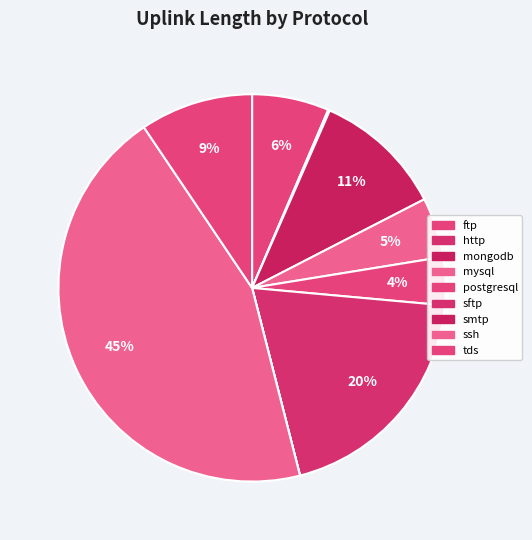

The mysql slice represents 5% of the pie. True or false?

True